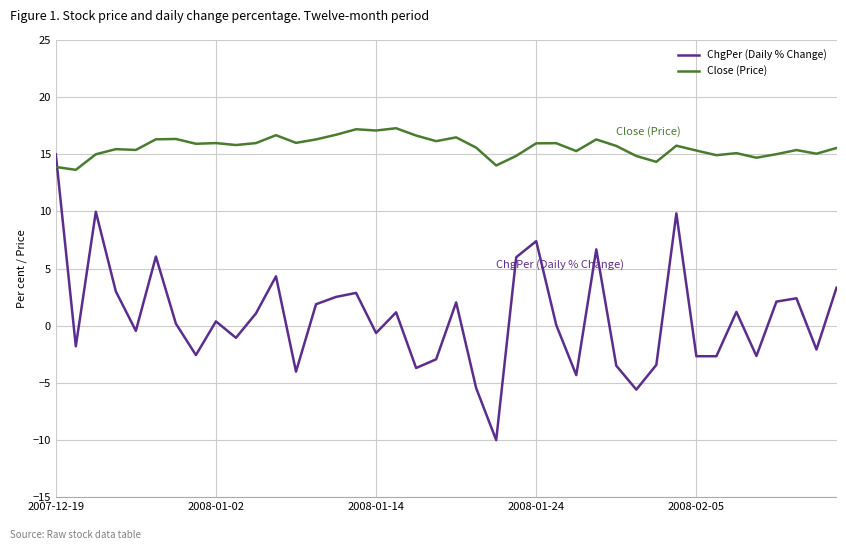

What is the minimum value shown in the chart?

-10.0